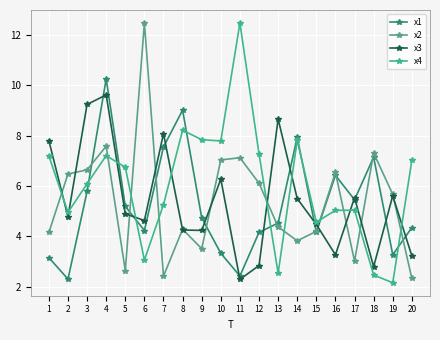

What is the difference between the second highest and second lowest values in the x2 series?

5.2